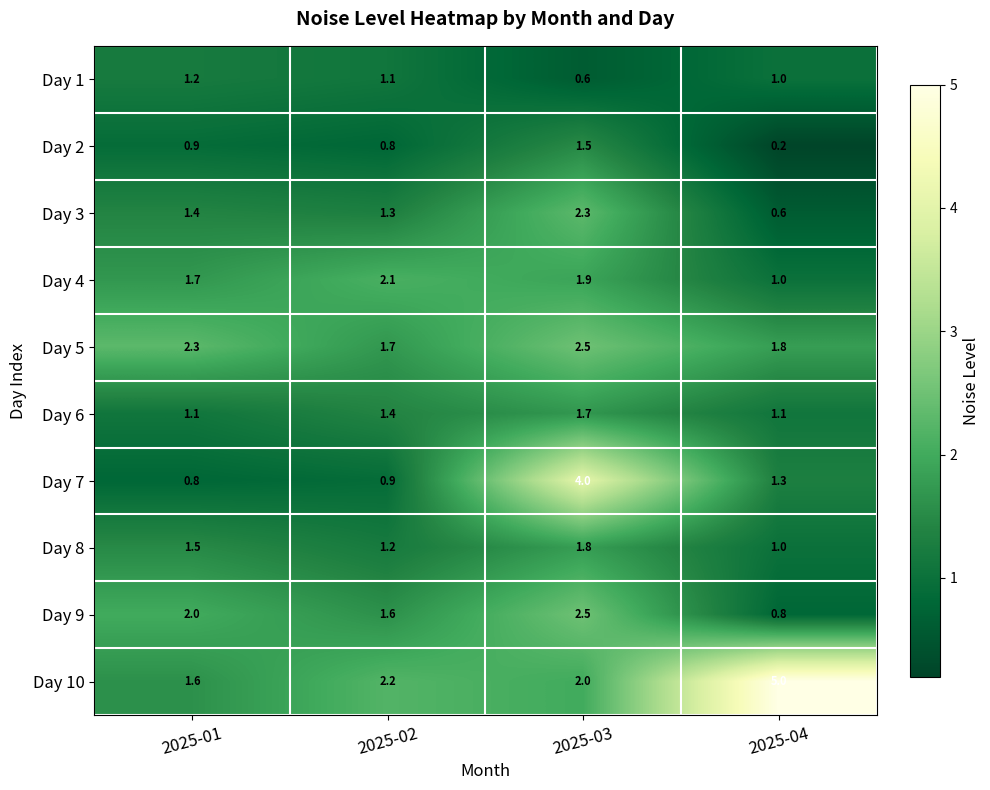

At which category is the sum across all series the highest?

2025-03